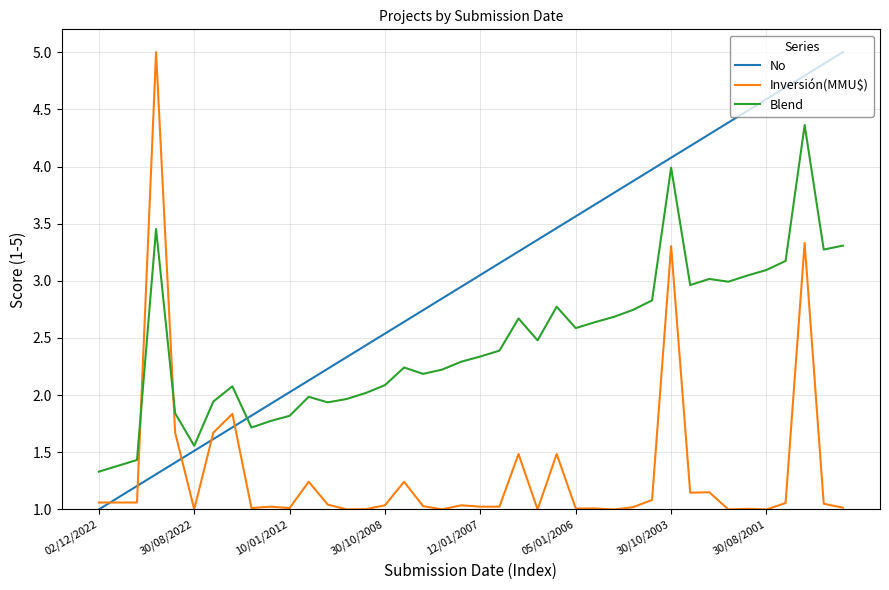

What is the maximum value for Blend?

4.4